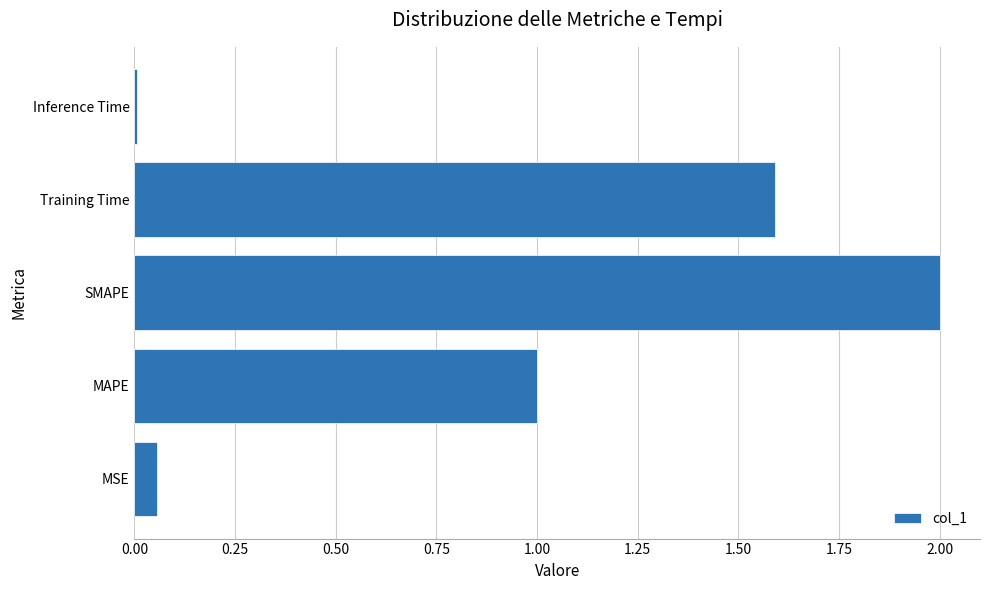

How many data points are above 1?

3